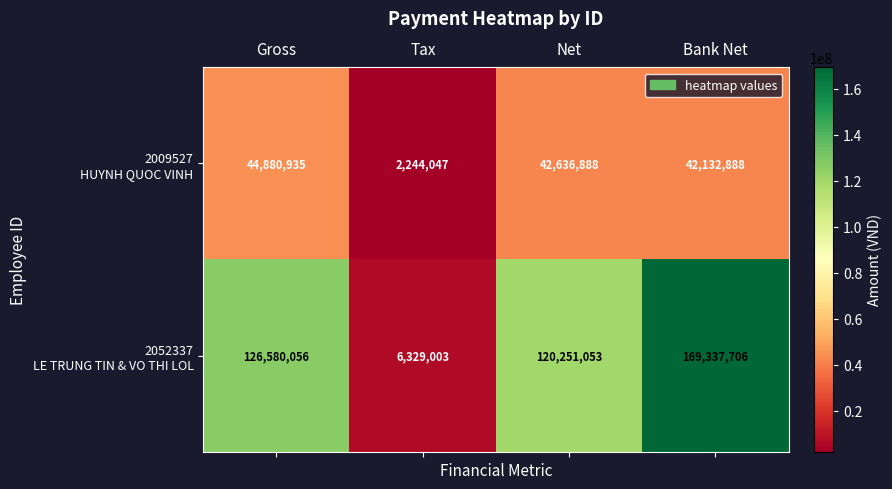

At which category is the sum across all series the highest?

Bank Net